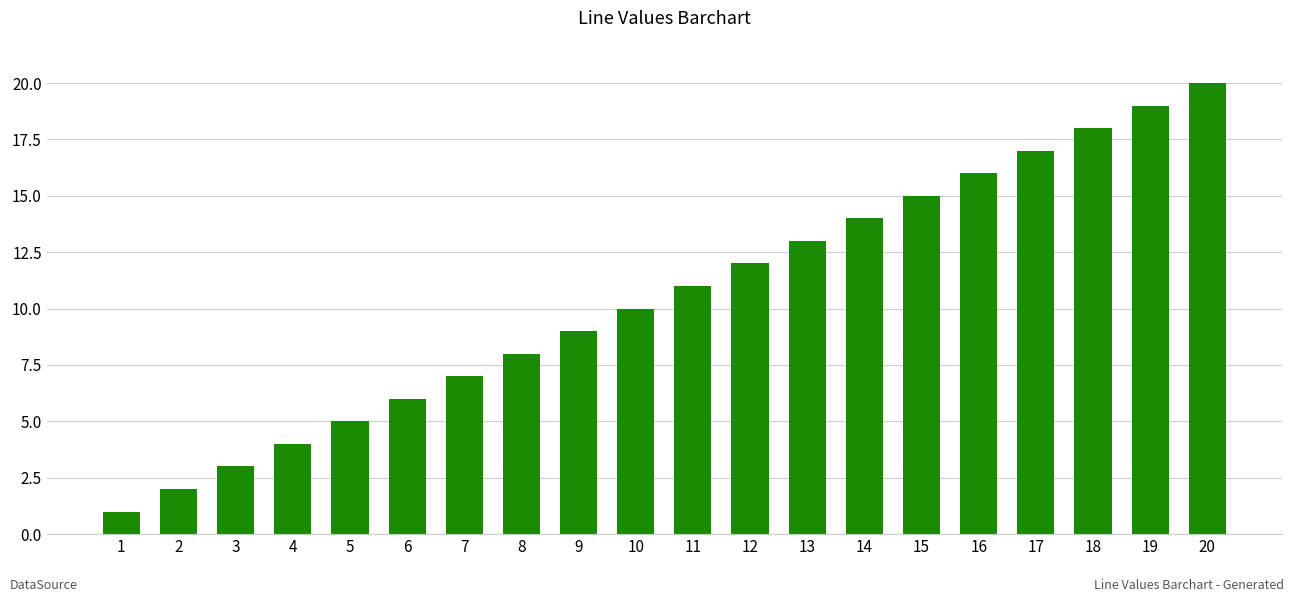

Which label corresponds to the largest value in the chart?

20